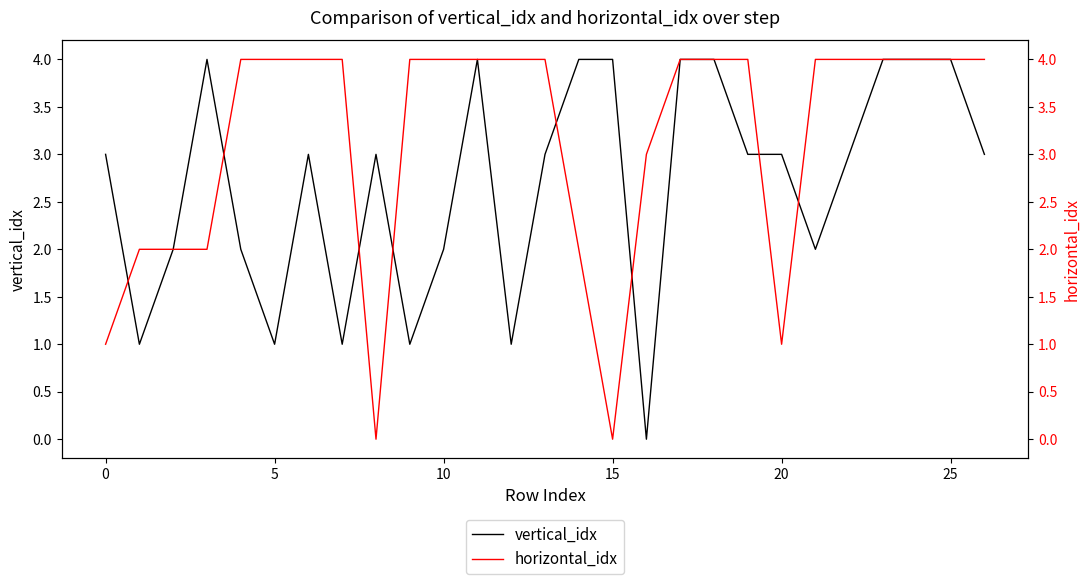

Which has a higher value, 14 or 22?

14